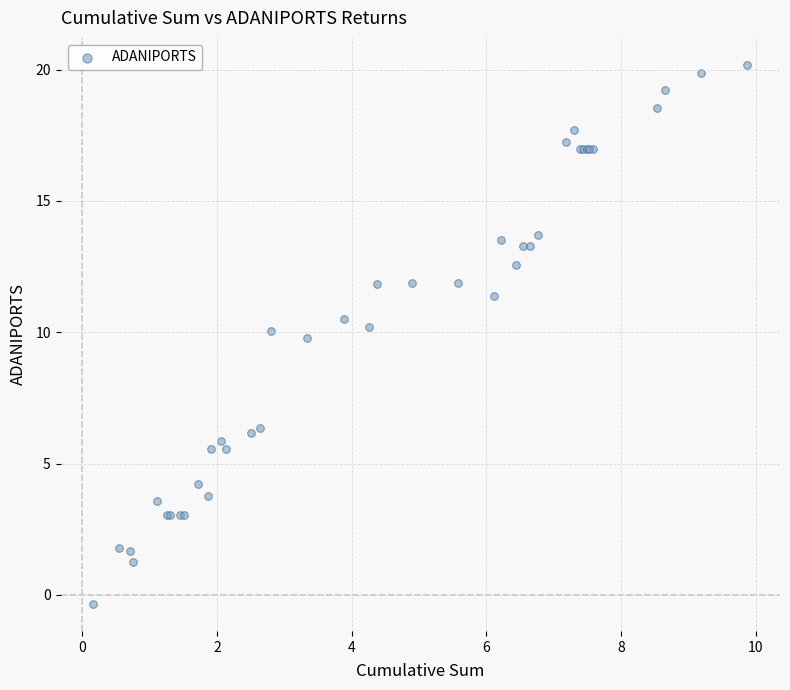

What Y value in the scatter plot is closest to 9?

9.8